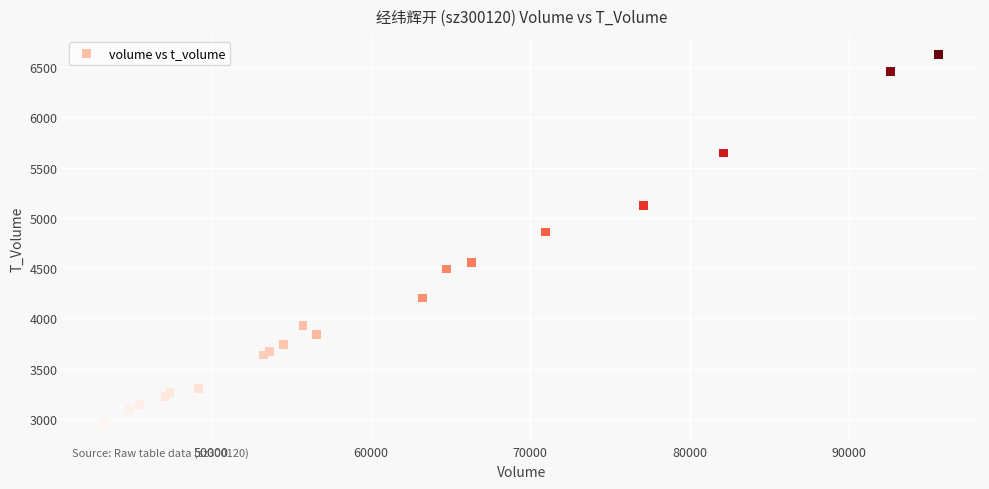

What Y value in the scatter plot is closest to 4792?

4858